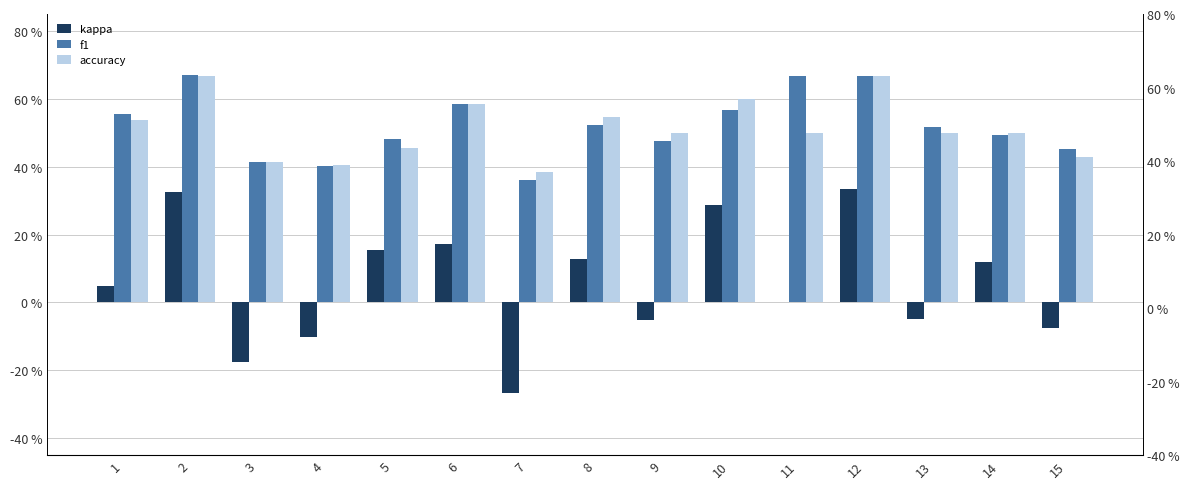

At 10, list the series in order from largest to smallest.

accuracy, f1, kappa